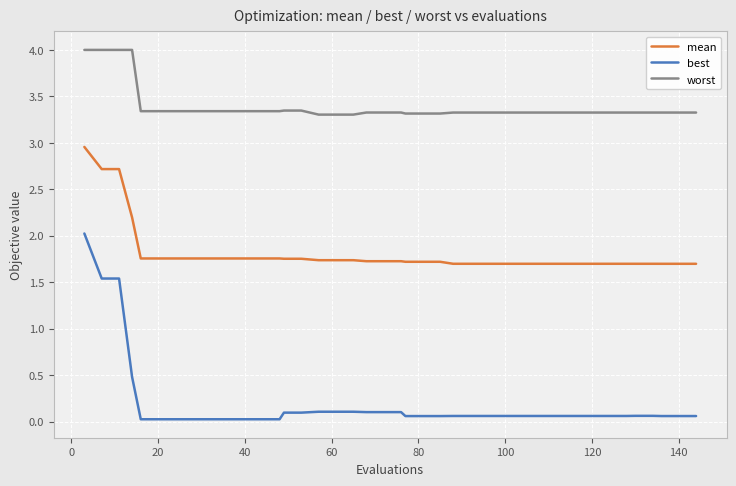

What is the difference between the maximum and minimum values in the worst series?

0.7